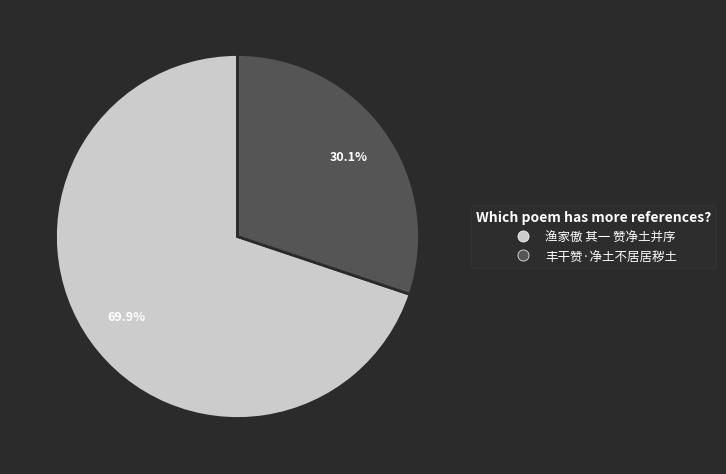

Which category has the smallest portion of the pie?

丰干赞·净土不居居秽土